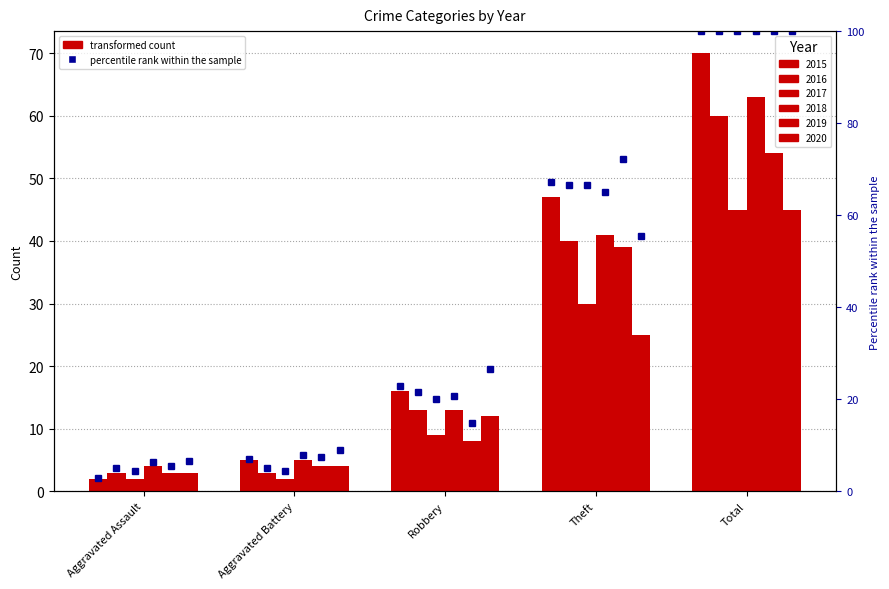

True or false: the data shows 1.0 at Aggravated Assault.

False